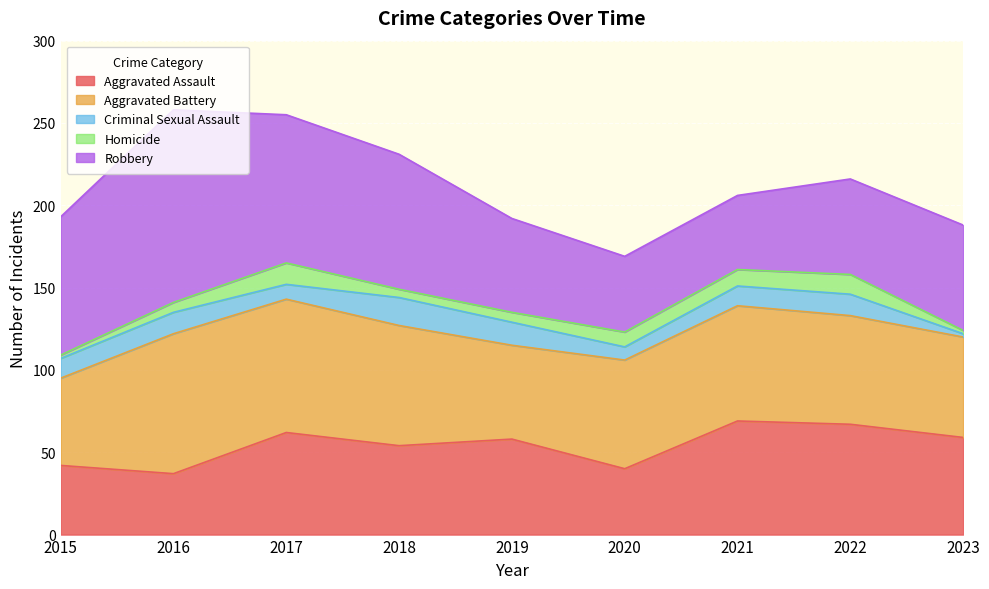

List the series in order of their peak value, lowest first.

Homicide, Criminal Sexual Assault, Aggravated Assault, Aggravated Battery, Robbery